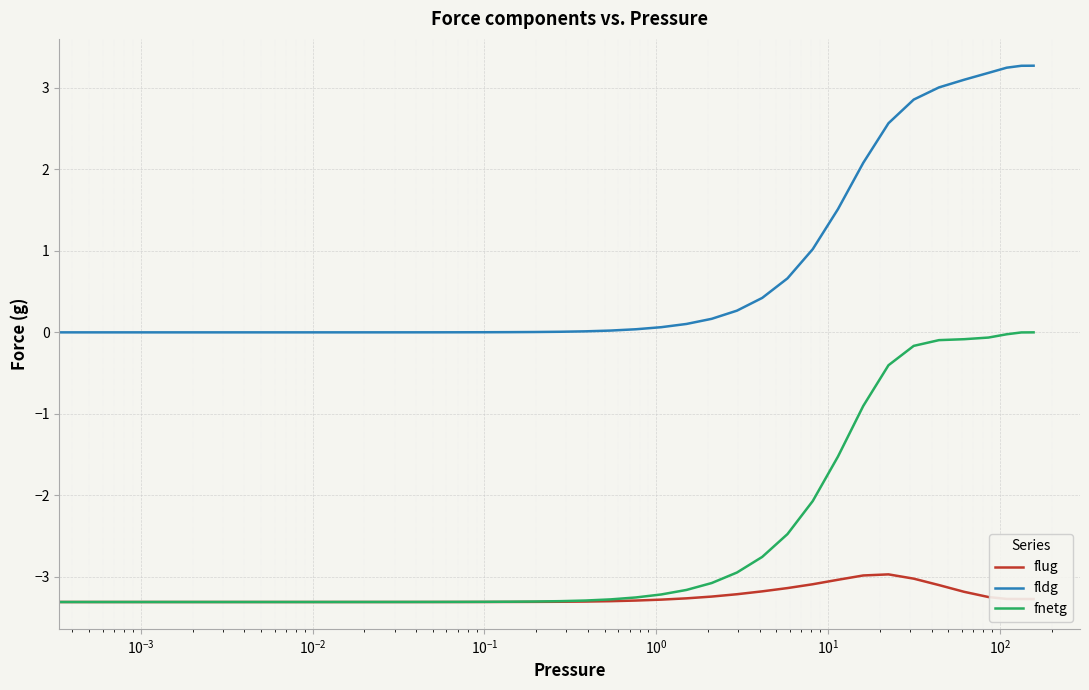

What is the smallest value displayed?

-3.3